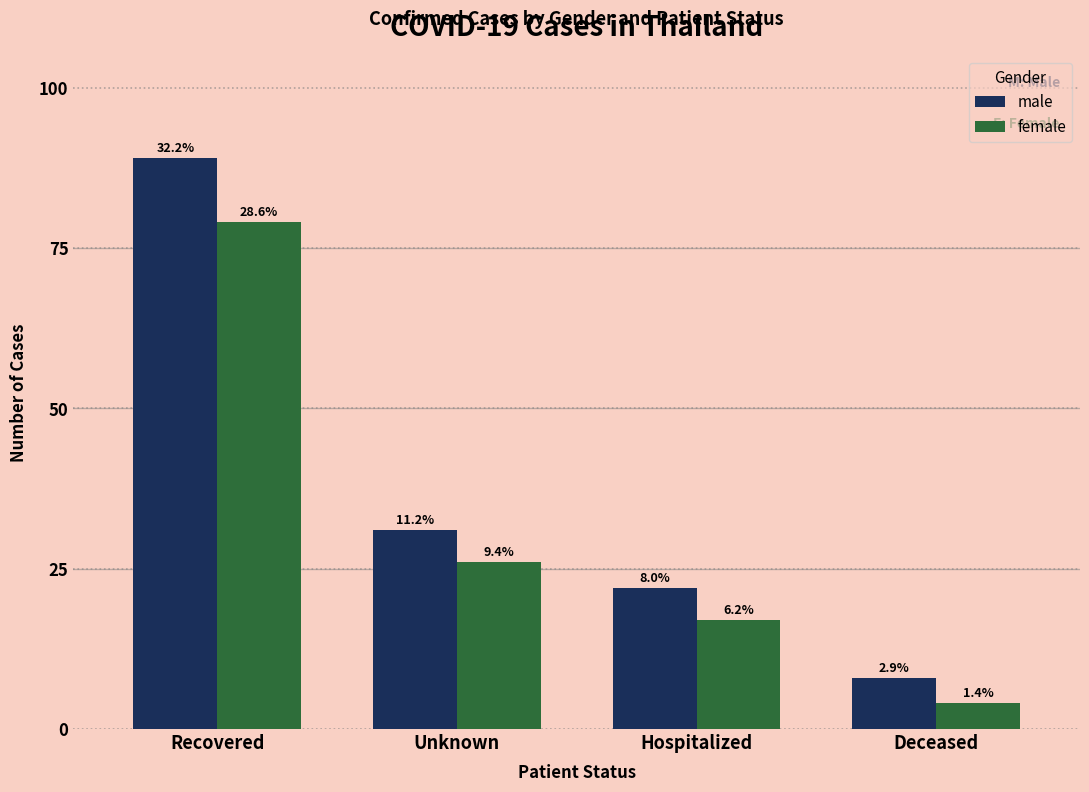

Reading left to right, what are all the values shown in this chart?

male: Recovered=89	Unknown=31	Hospitalized=22	Deceased=8
female: Recovered=79	Unknown=26	Hospitalized=17	Deceased=4